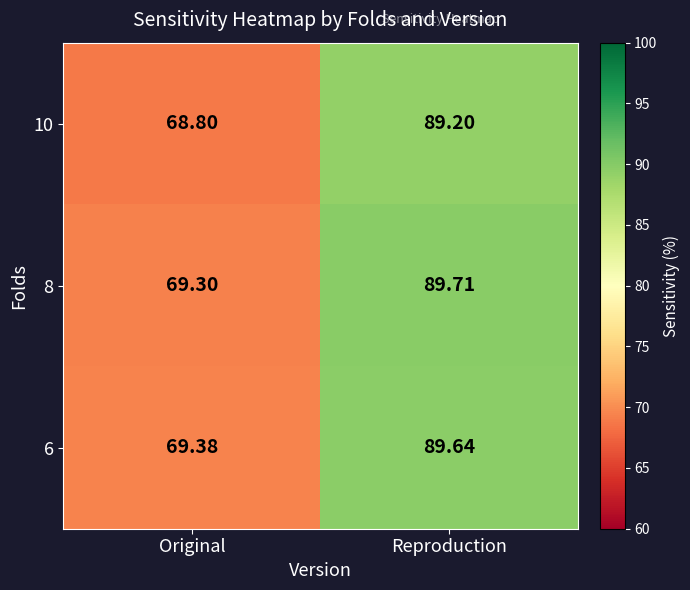

Which category has the highest value across all series?

Reproduction